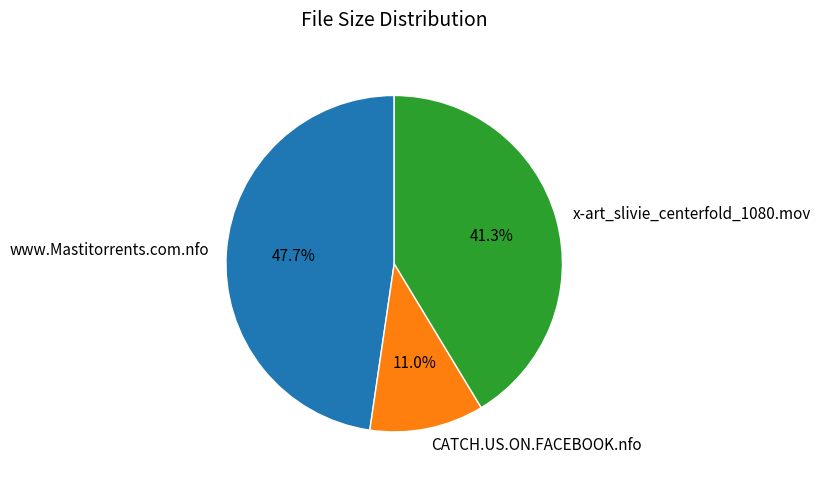

How much of the chart is everything except x-art_slivie_centerfold_1080.mov?

58.7%